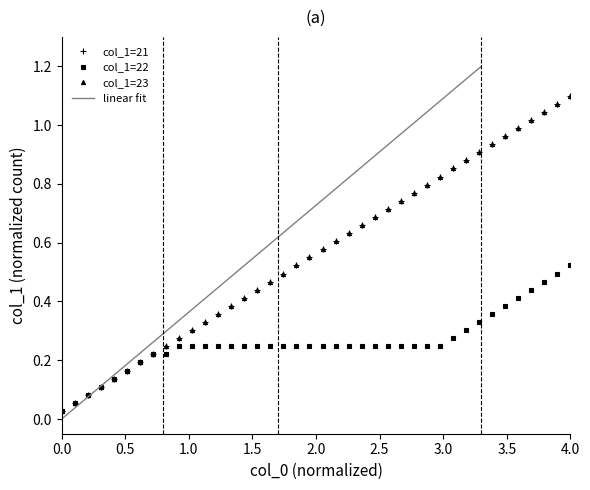

Does the chart have visible grid lines?

No